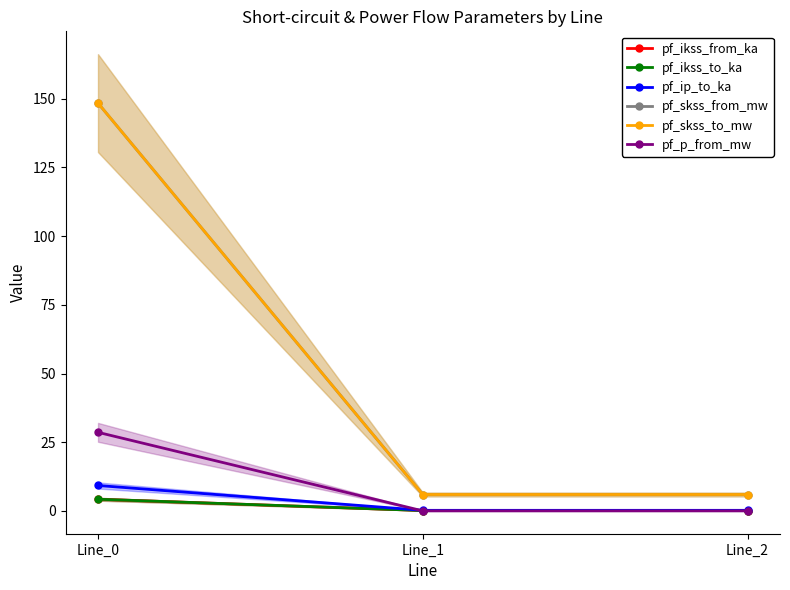

What is the value of the pf_skss_from_mw point at the 2nd from the left?

6.0